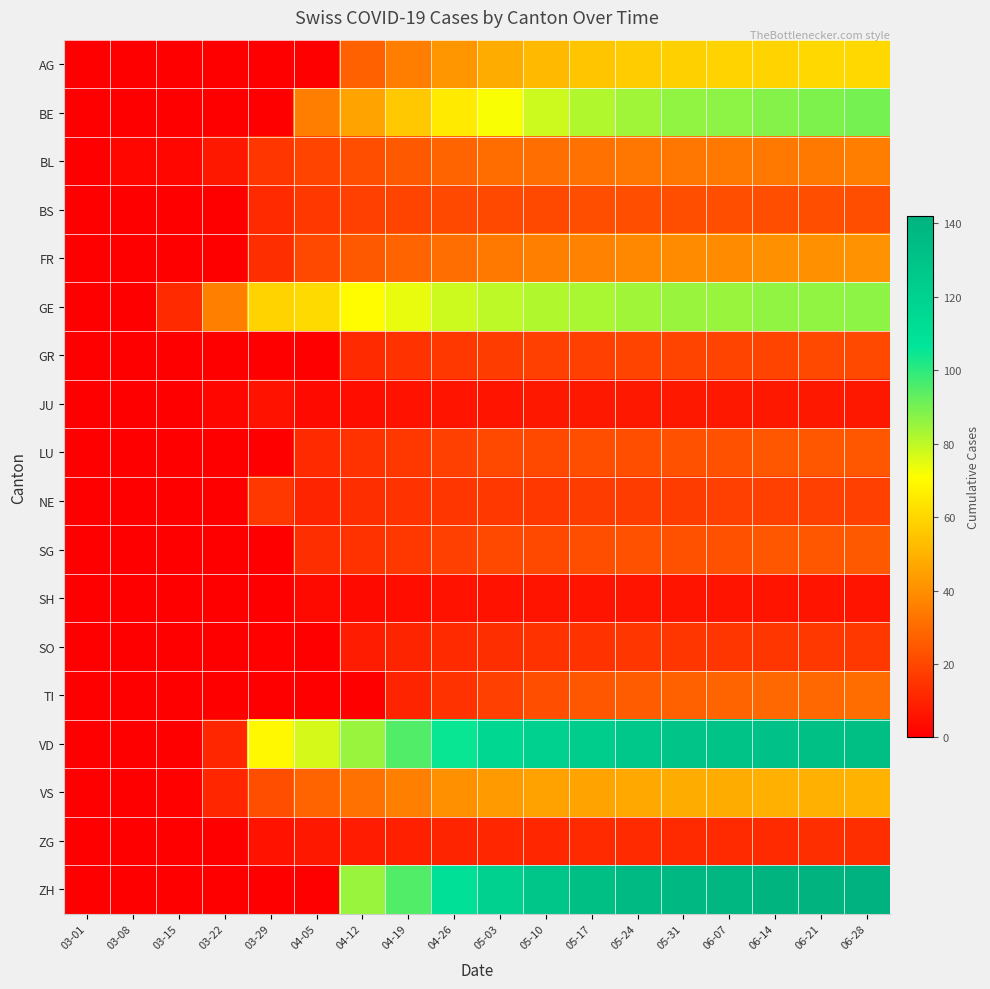

How many categories are shown in the chart?

18